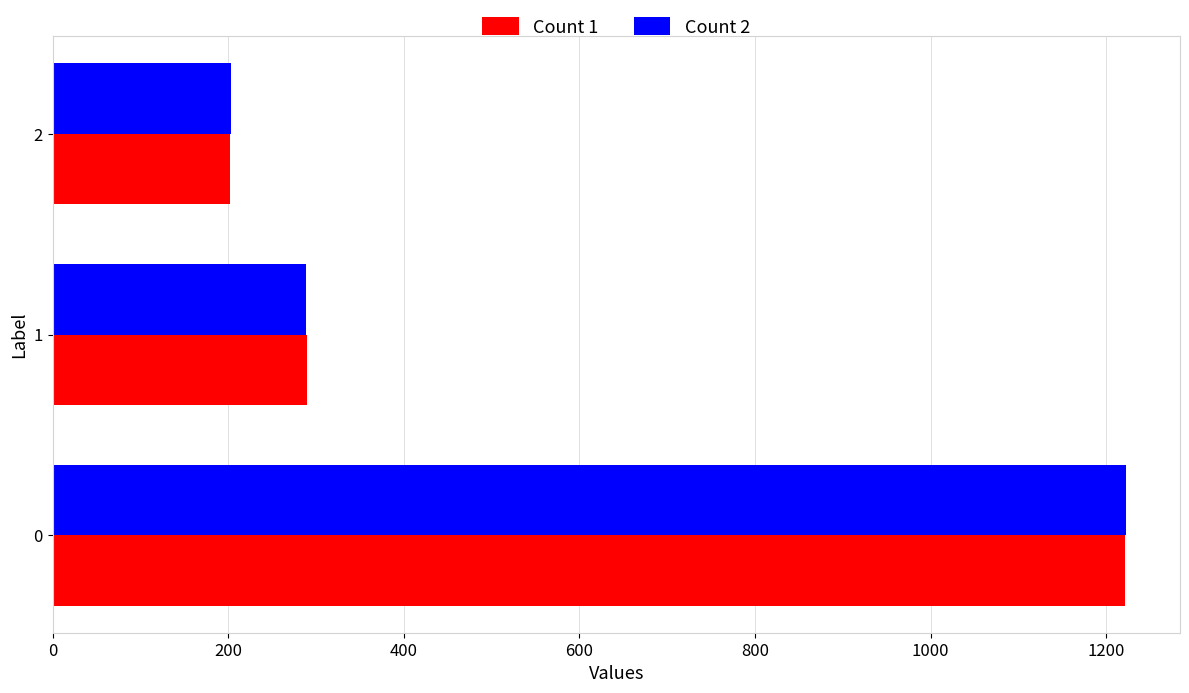

Rank the categories by Count 2 value from highest to lowest.

0, 1, 2